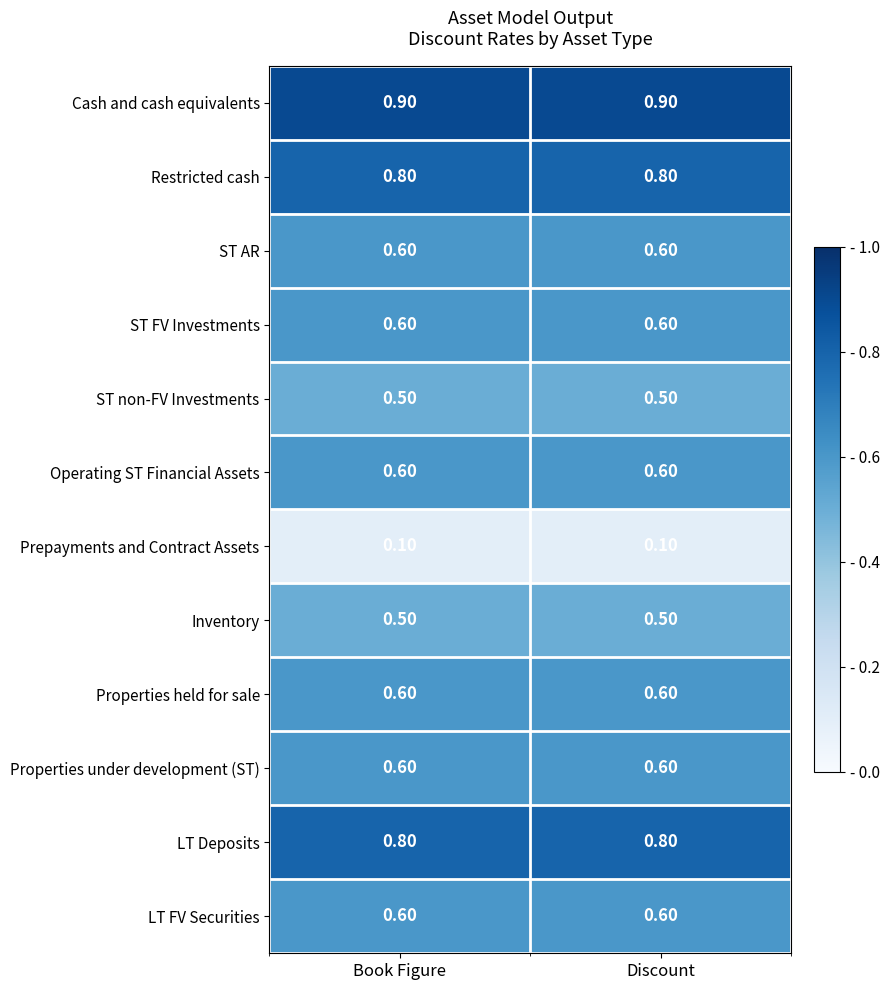

Which series has the largest total across all categories?

Cash and cash equivalents